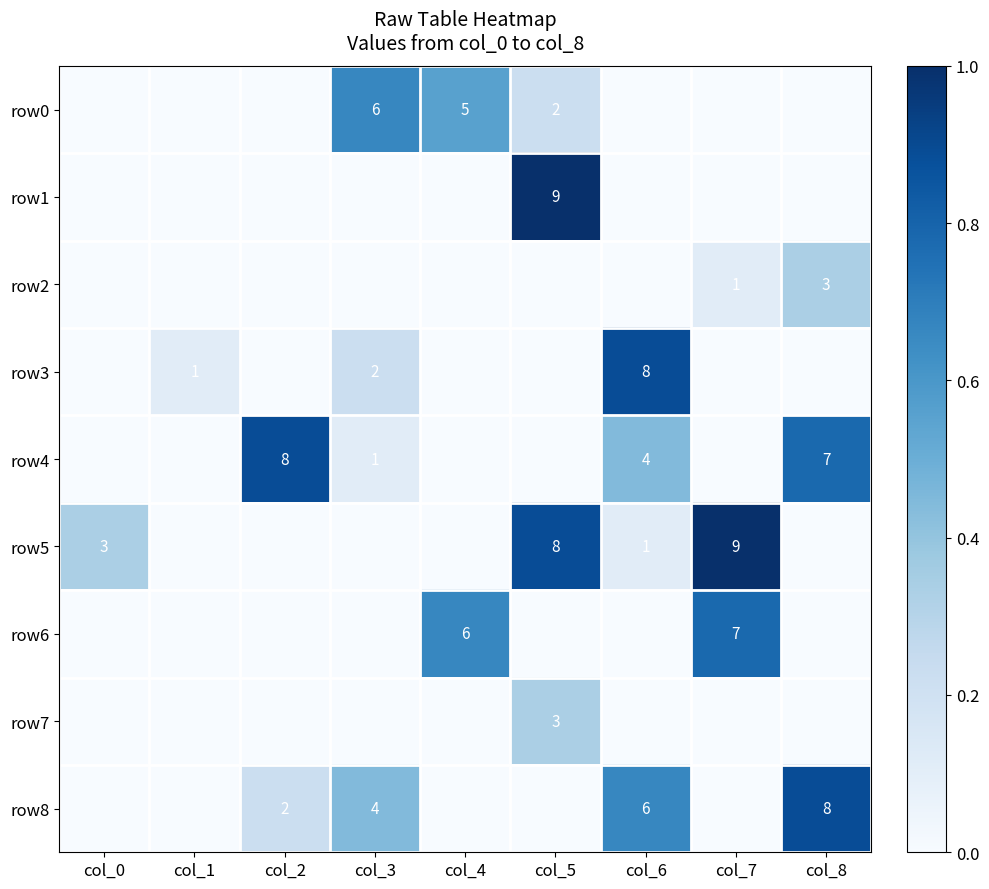

The value of row5 at col_6 is 2. True or false?

False